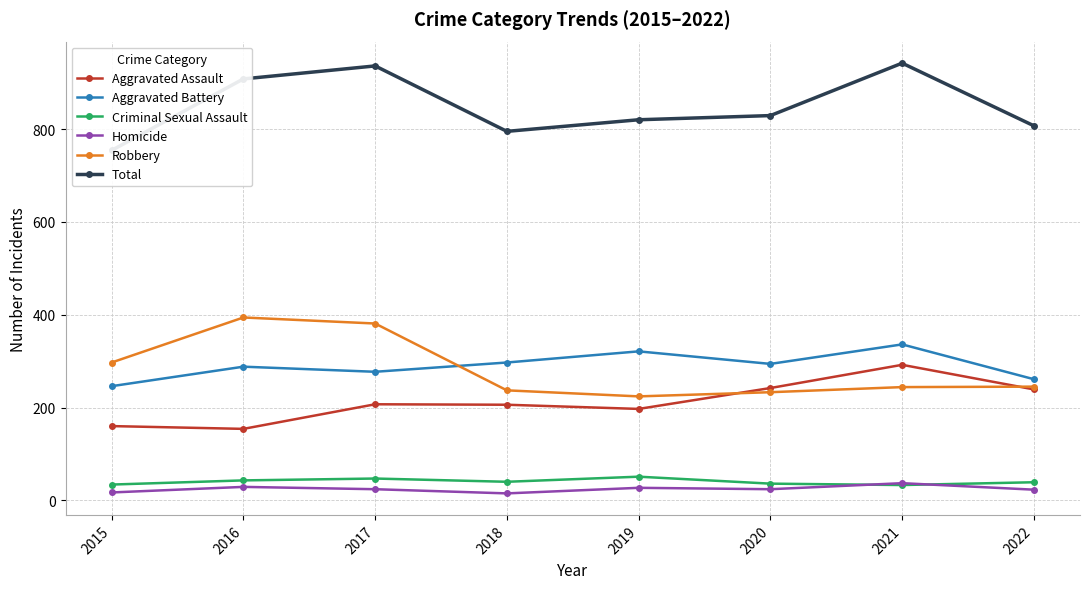

Which series has the largest range (max minus min)?

Total